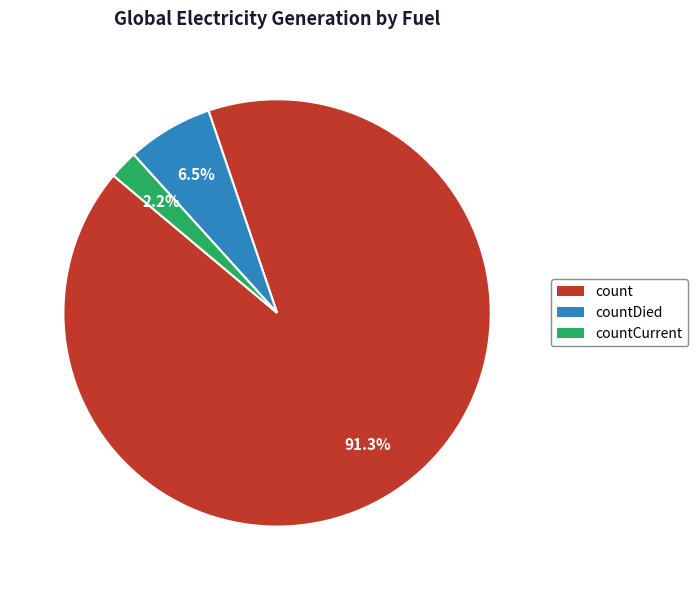

Is there a majority slice in this chart?

Yes